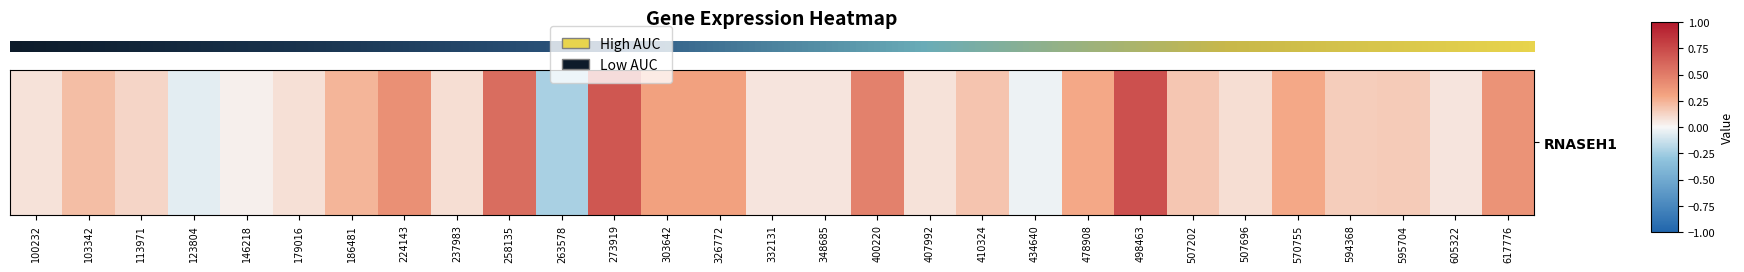

The chart shows a value of 0.1 at 407992. True or false?

True